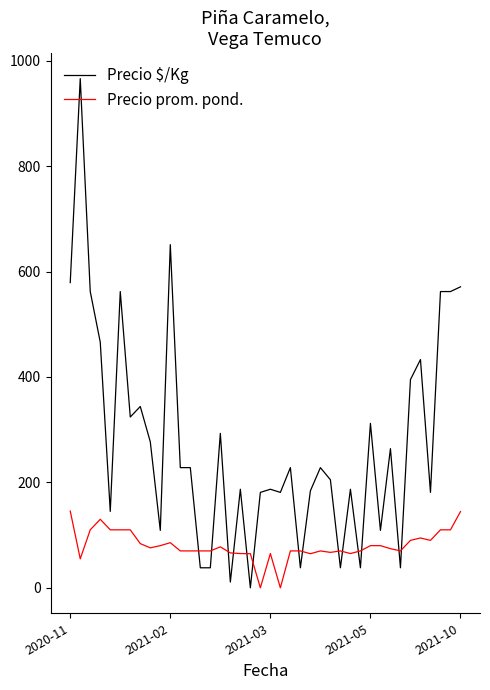

Which series has the largest range (max minus min)?

Precio $/Kg